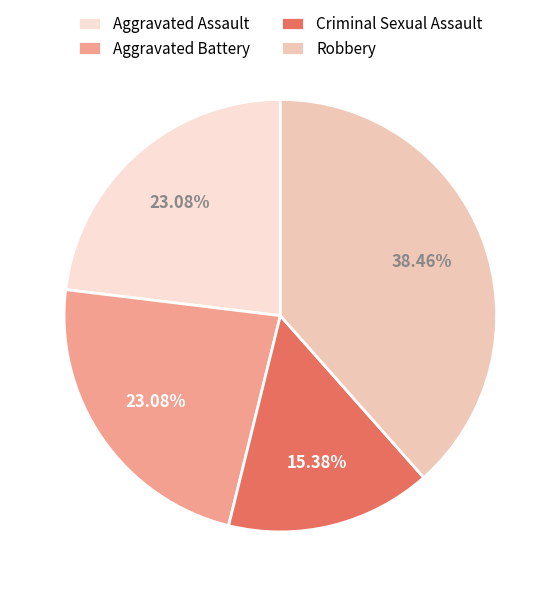

How much of the chart is everything except Robbery?

61.5%